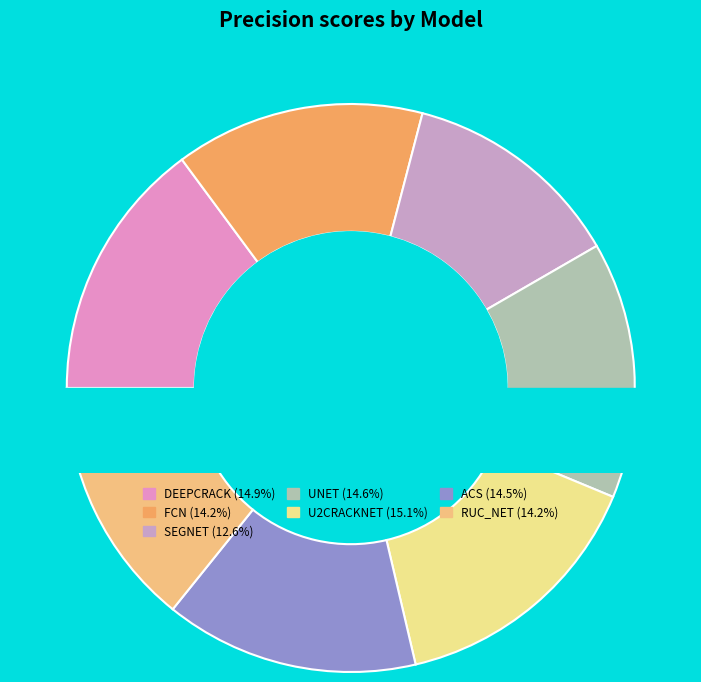

True or false: U2CRACKNET accounts for 4% of the total.

False